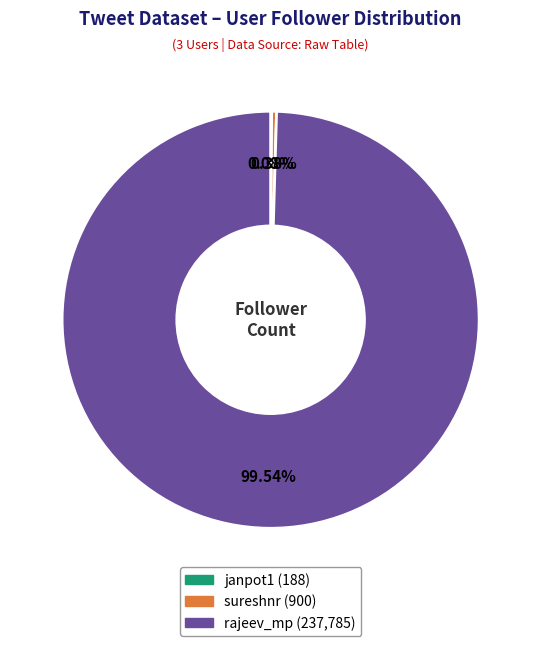

Does rajeev_mp represent more than half of the total?

Yes